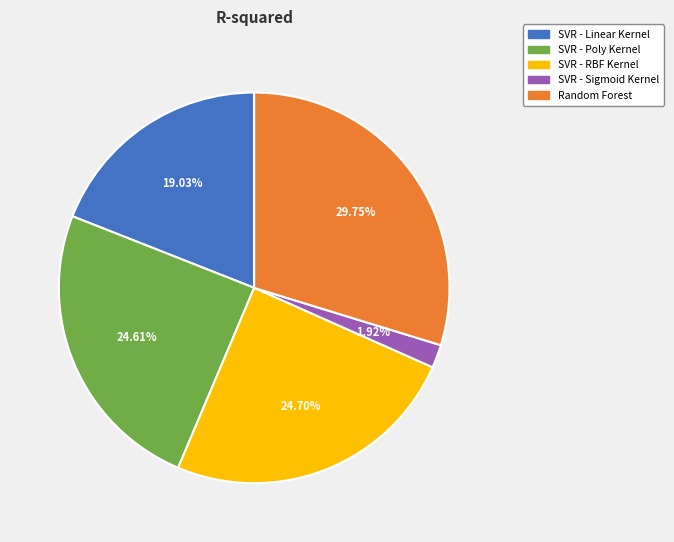

Which category has the smallest portion of the pie?

SVR - Sigmoid Kernel